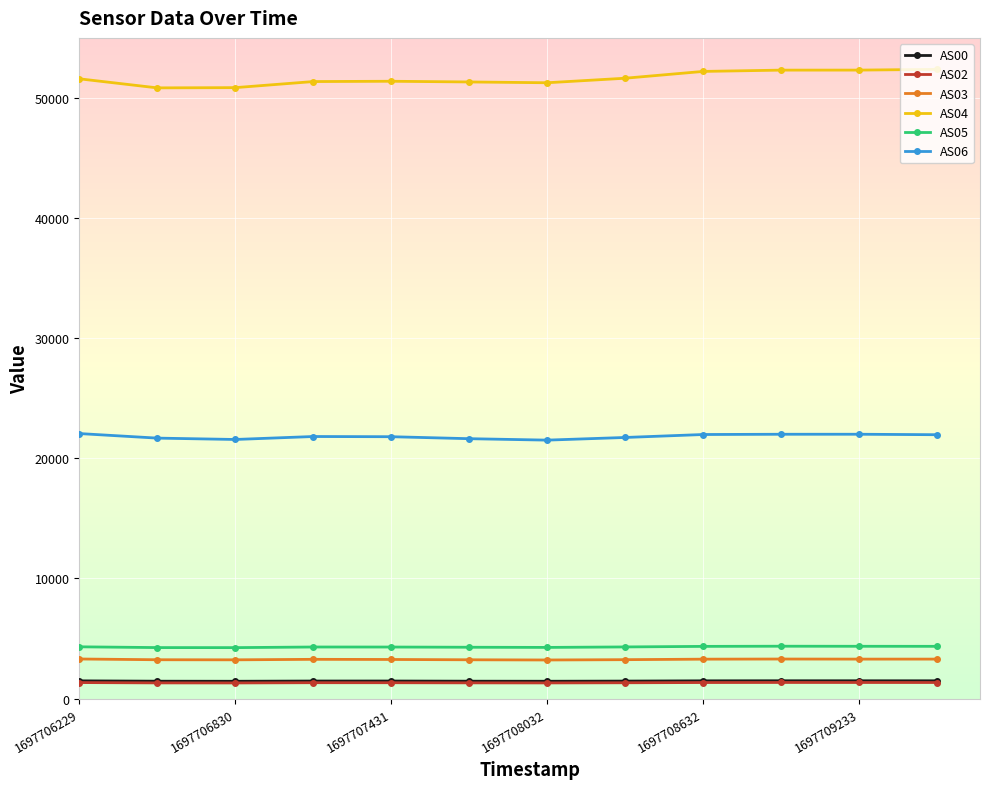

What is the sum of all AS03 values?

39162